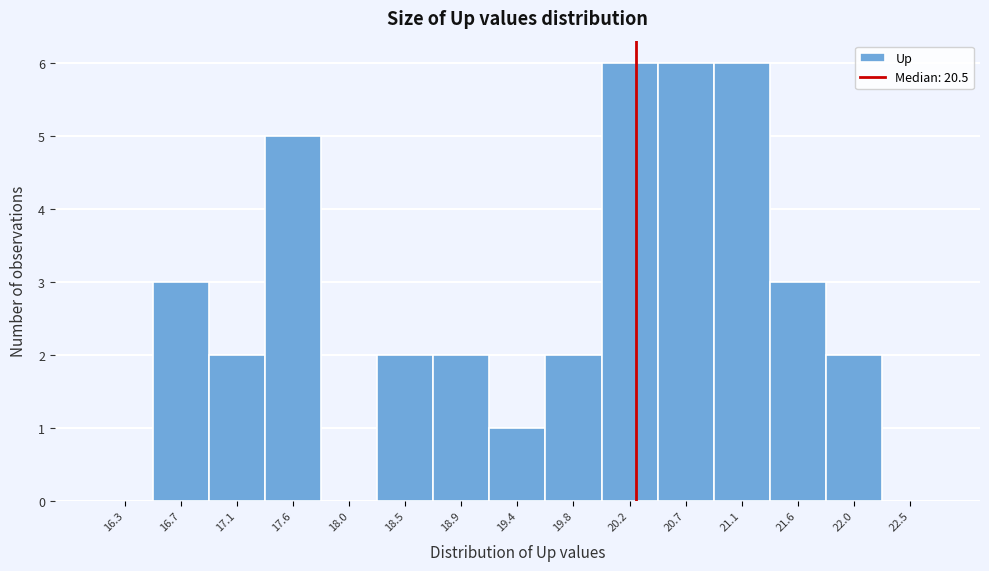

Reading right to left, transcribe all the data shown in this chart.

22.5=0	22.0=2	21.6=3	21.1=6	20.7=6	20.2=6	19.8=2	19.4=1	18.9=2	18.5=2	18.0=0	17.6=5	17.1=2	16.7=3	16.3=0